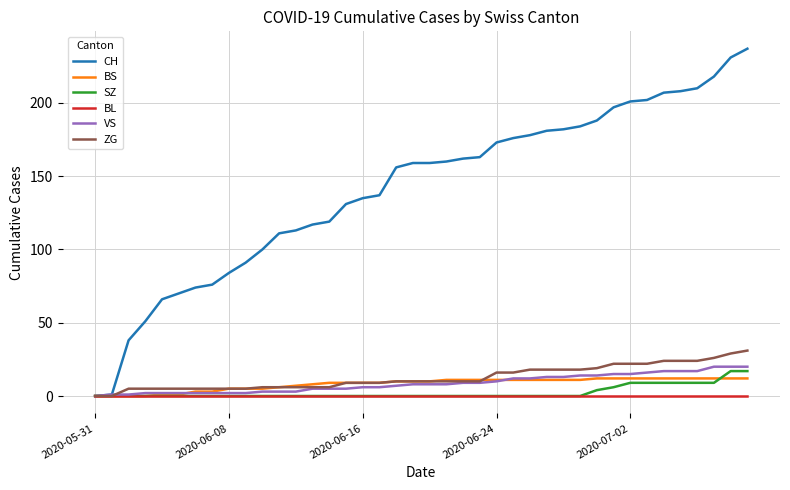

Which series has the largest range (max minus min)?

CH